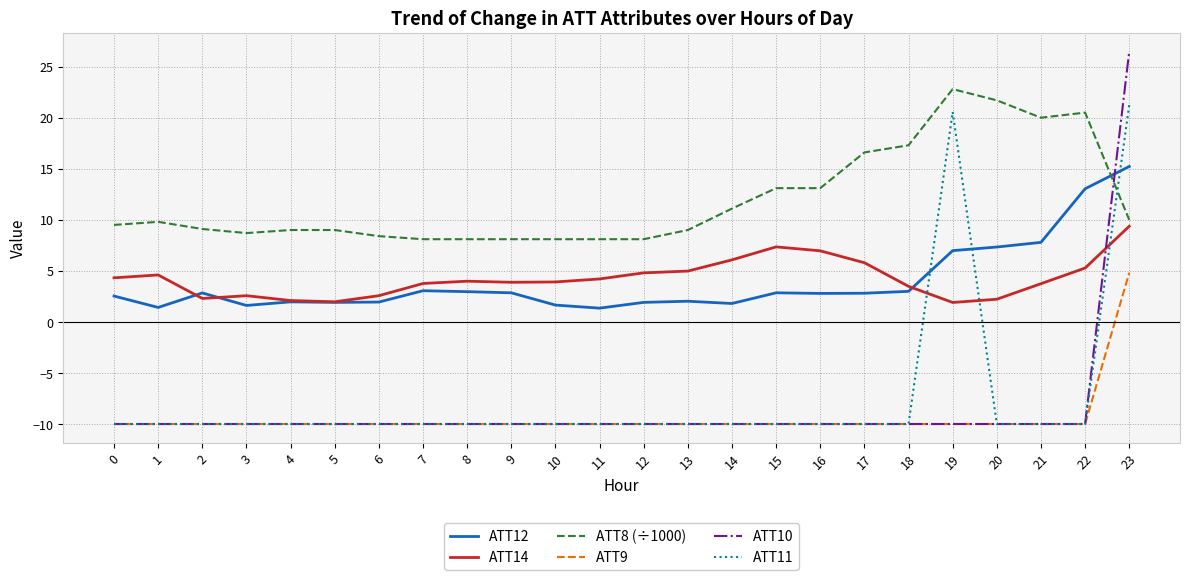

At which label does ATT11 reach its peak?

23